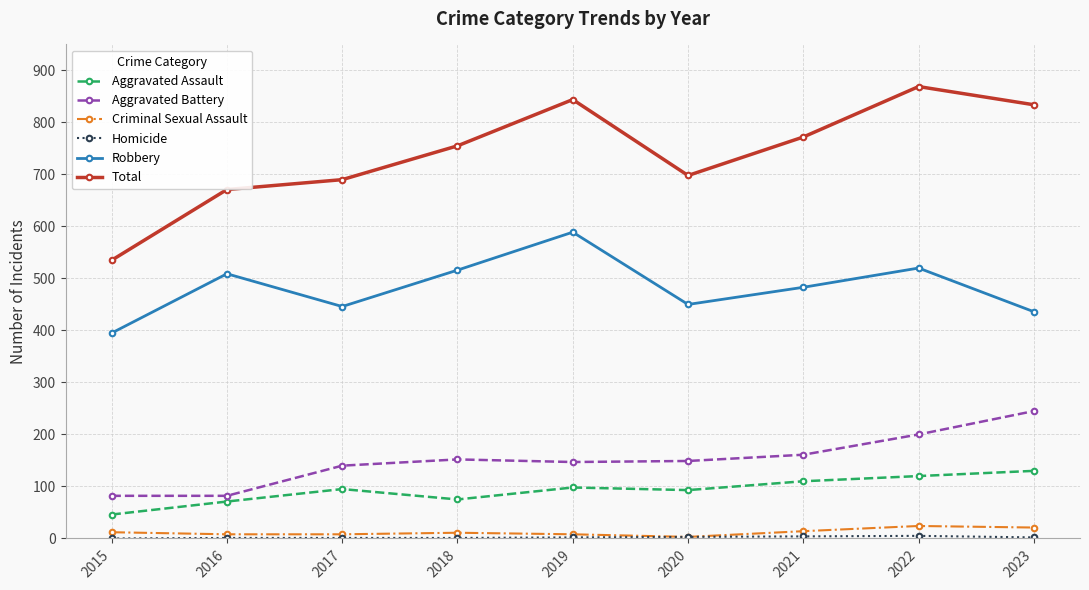

True or false: Aggravated Battery has more than 2 points higher than both neighbors.

False